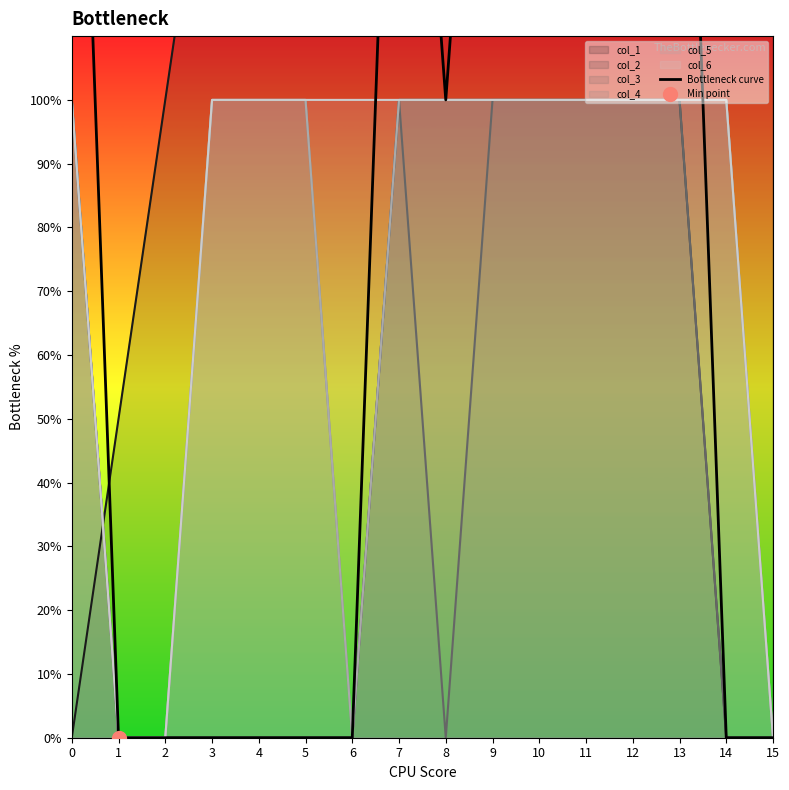

What is the sum of all values?

30